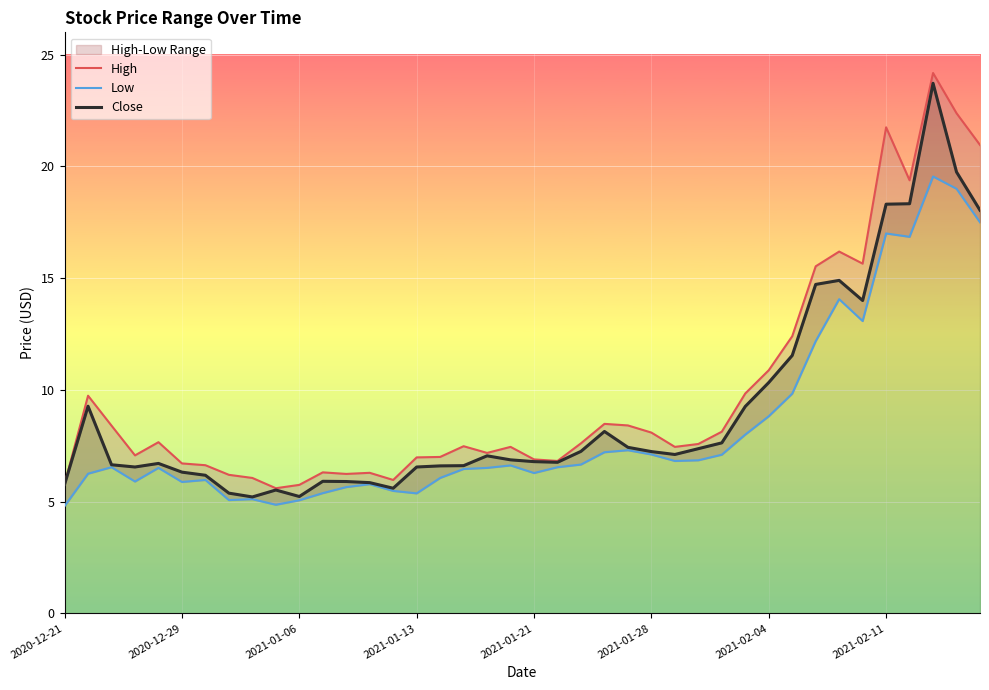

True or false: Close and High intersect in this chart.

False